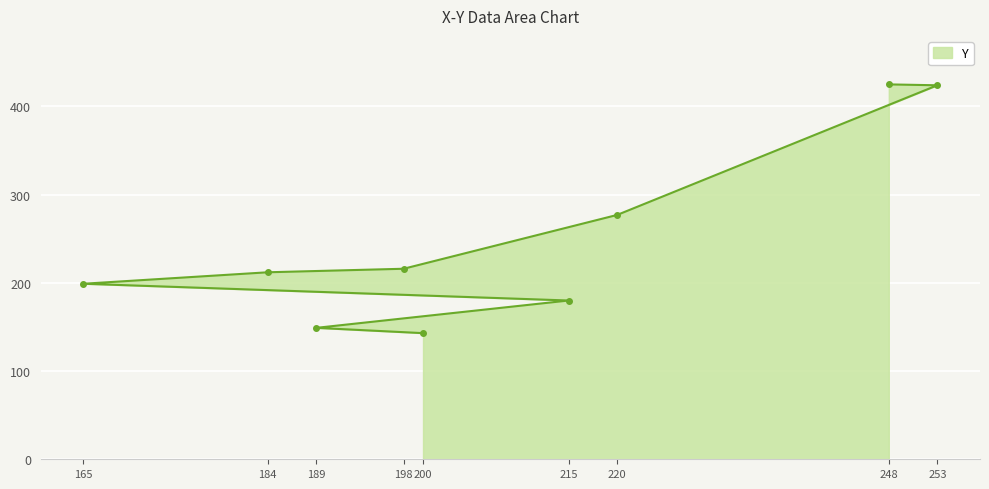

Reading left to right, what are all the values shown in this chart?

200=143	189=149	215=180	165=199	184=212	198=216	220=277	253=424	248=425